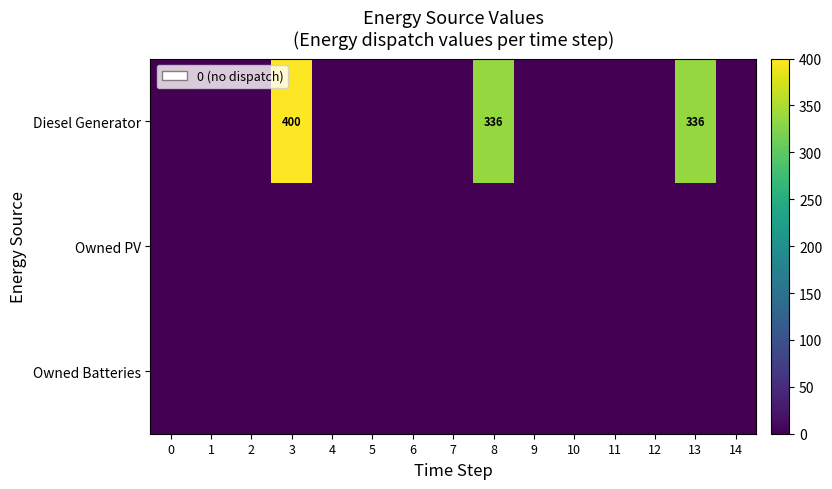

How many distinct data groups are displayed?

3